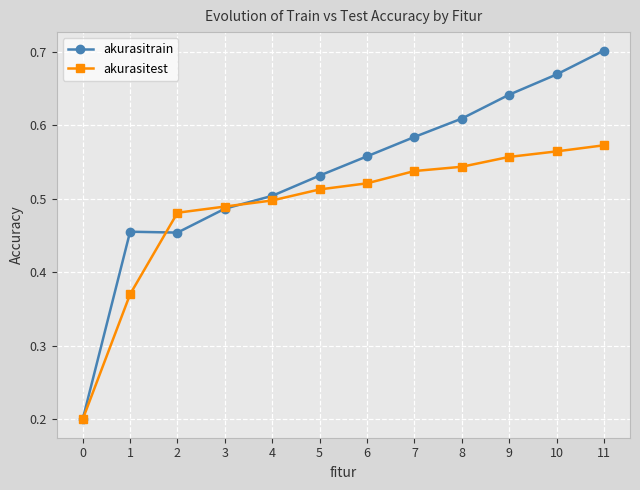

At which category does akurasitrain reach its first local valley?

2